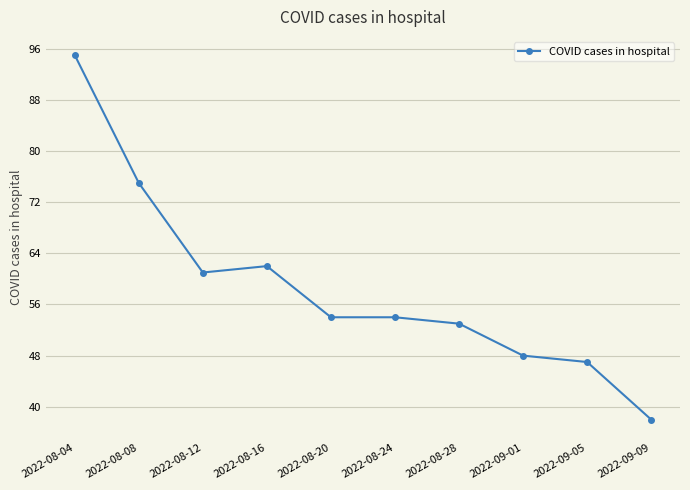

Which category has the highest value across all series?

2022-08-04